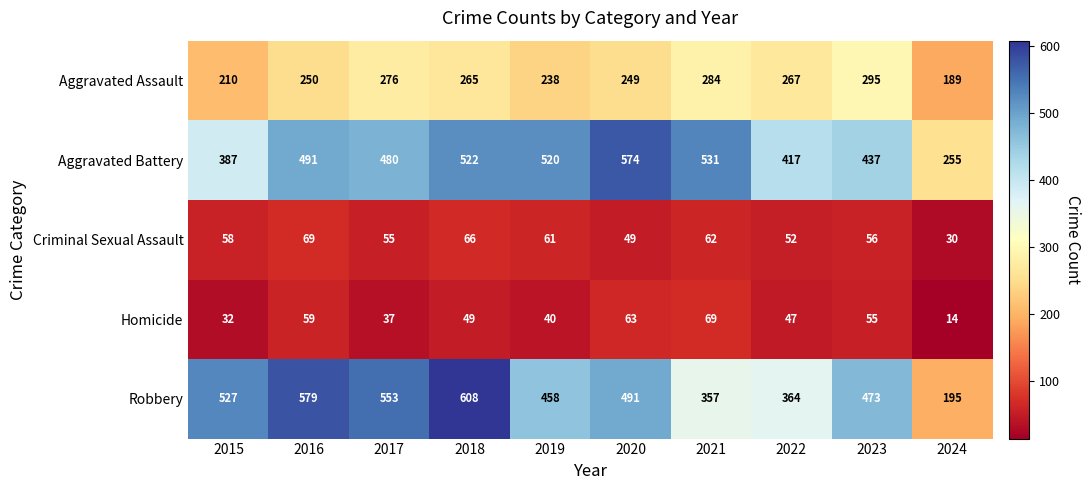

What is the difference between the second highest and second lowest values in the Aggravated Battery series?

144